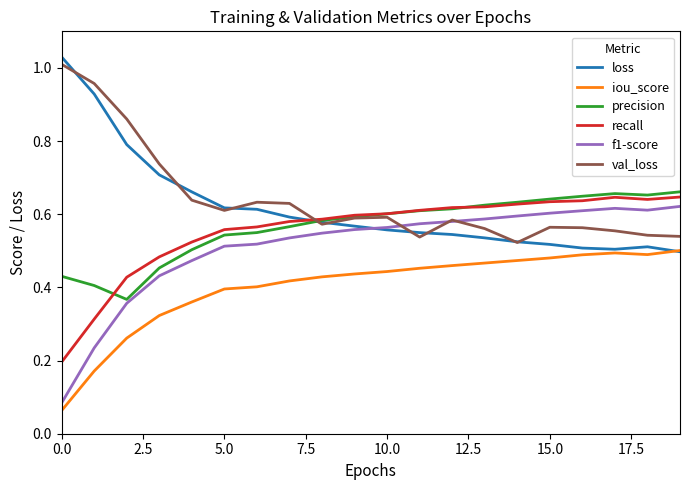

True or false: precision and iou_score cross at least once.

False